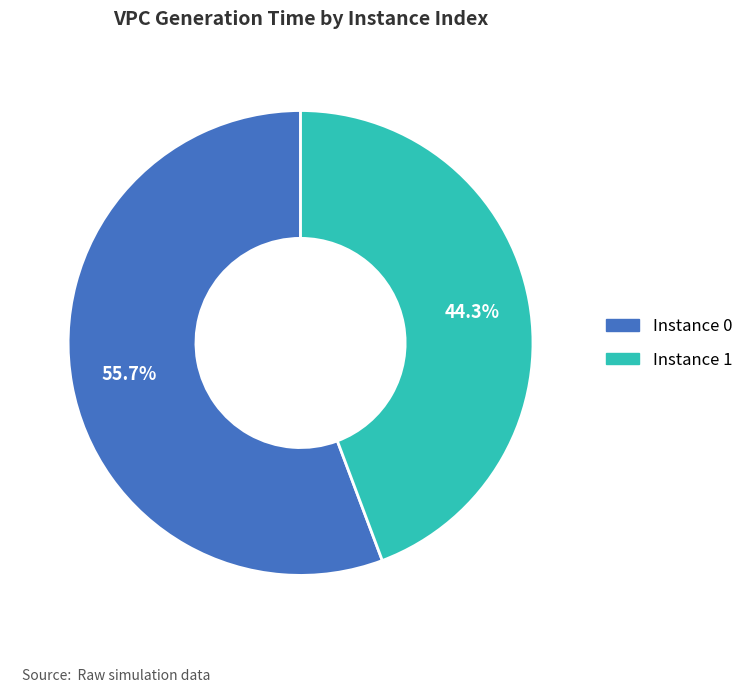

Is there any slice that represents more than half of the pie?

Yes